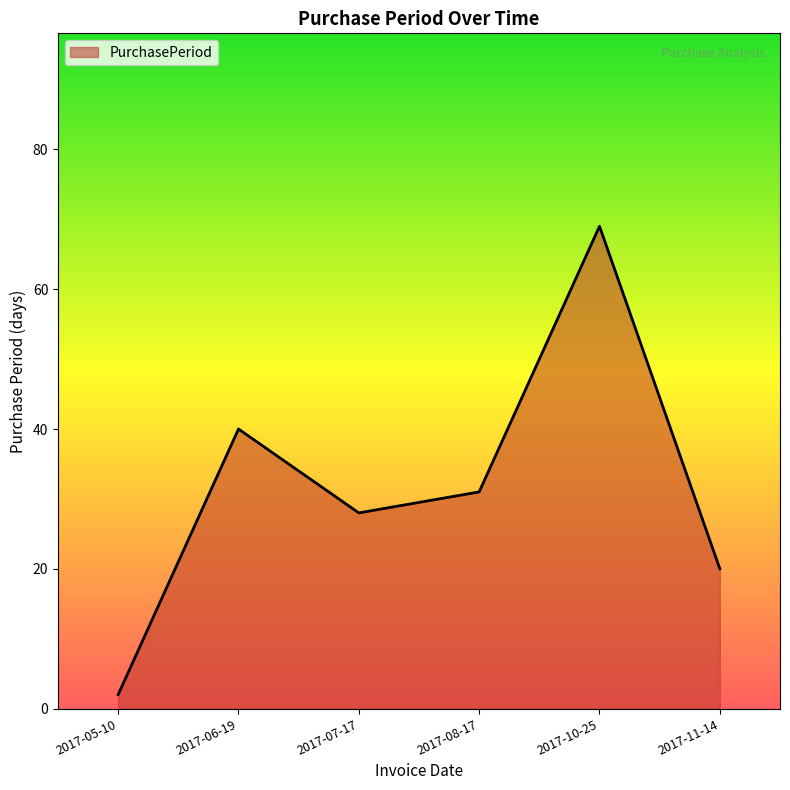

How many lines are shown in the chart?

1